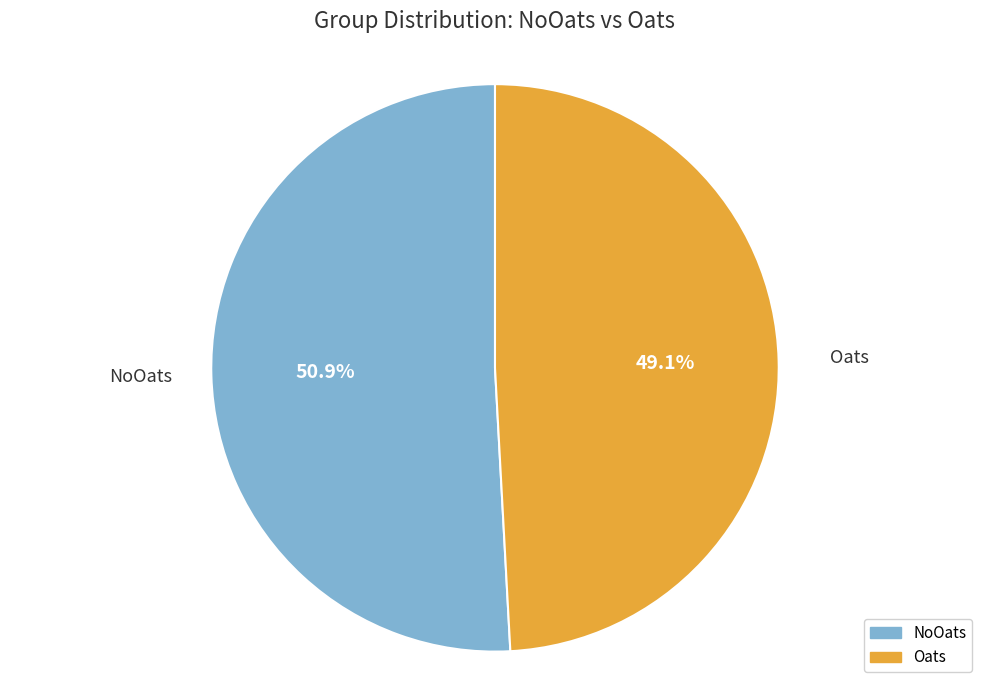

Which slice is the largest?

NoOats